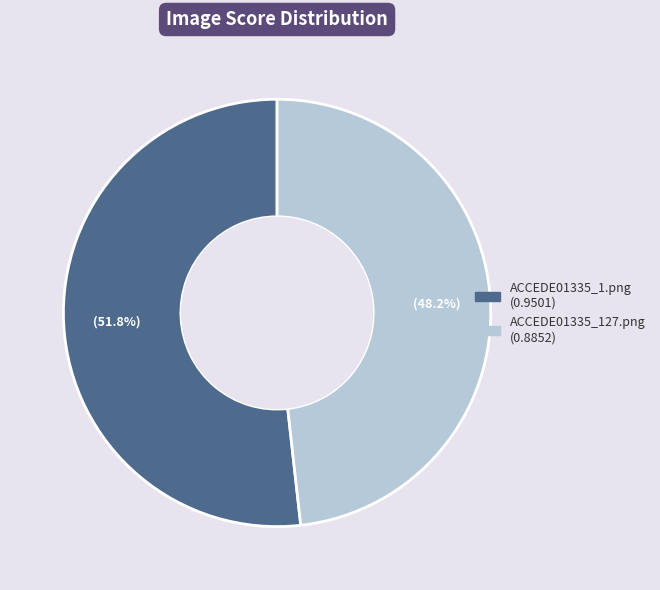

Is it true that ACCEDE01335_1.png is 52% of the pie?

True